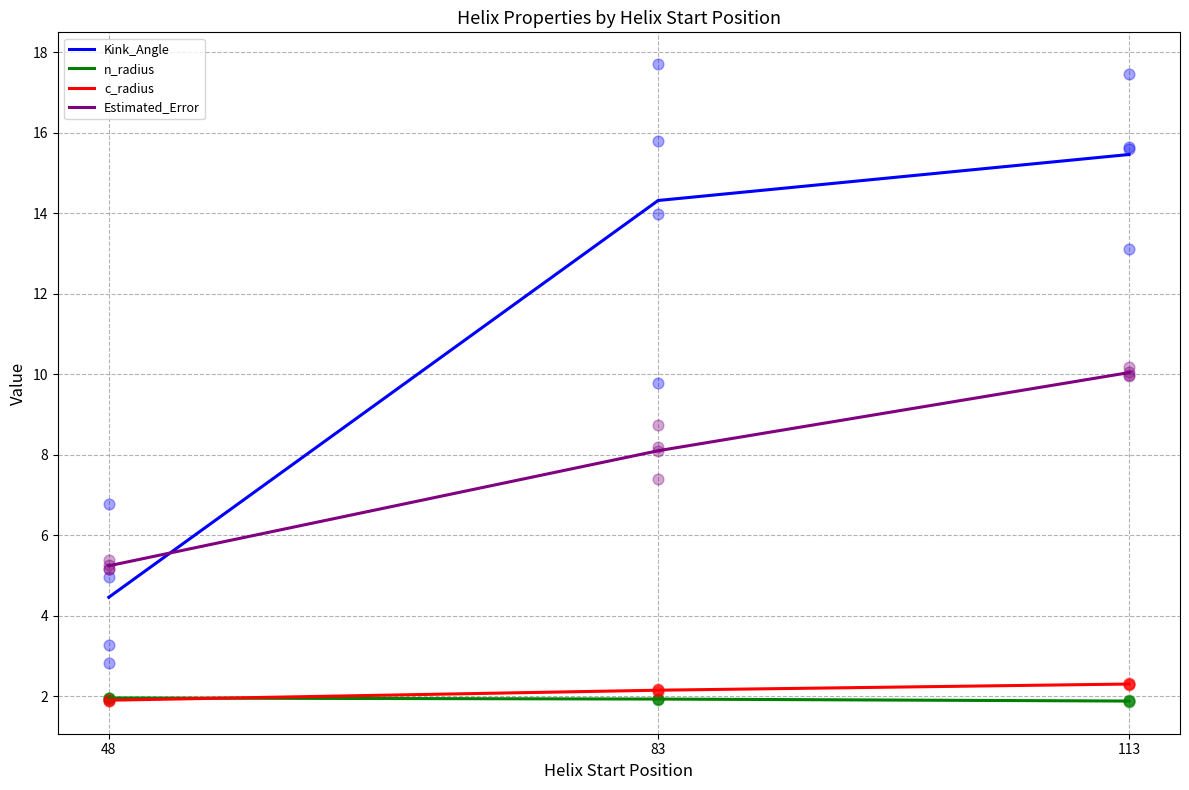

Which series has the largest total across all categories?

Kink_Angle